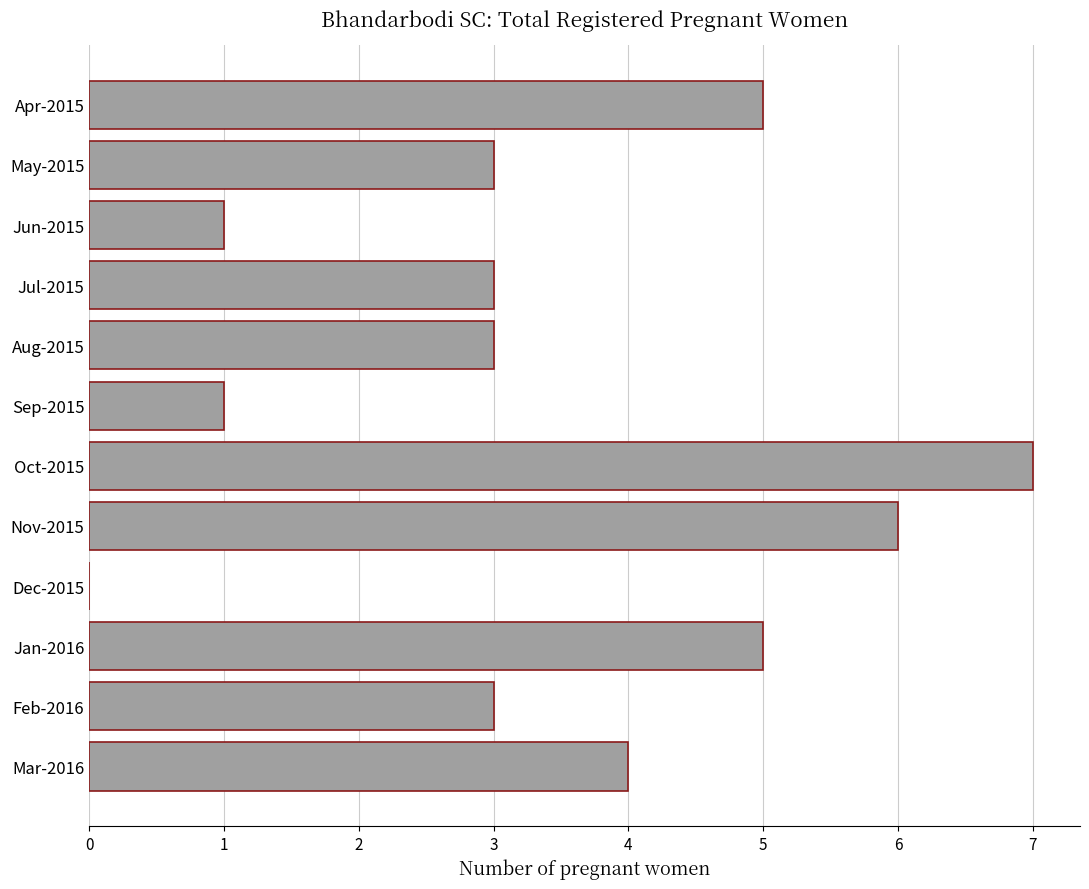

What is the greatest value displayed?

7